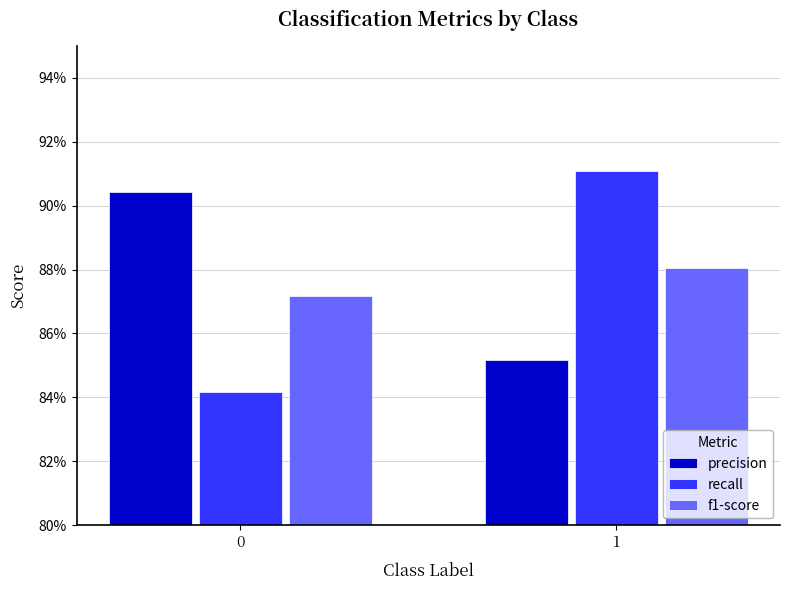

What is the value of the precision bar at the 1st from the left?

0.9